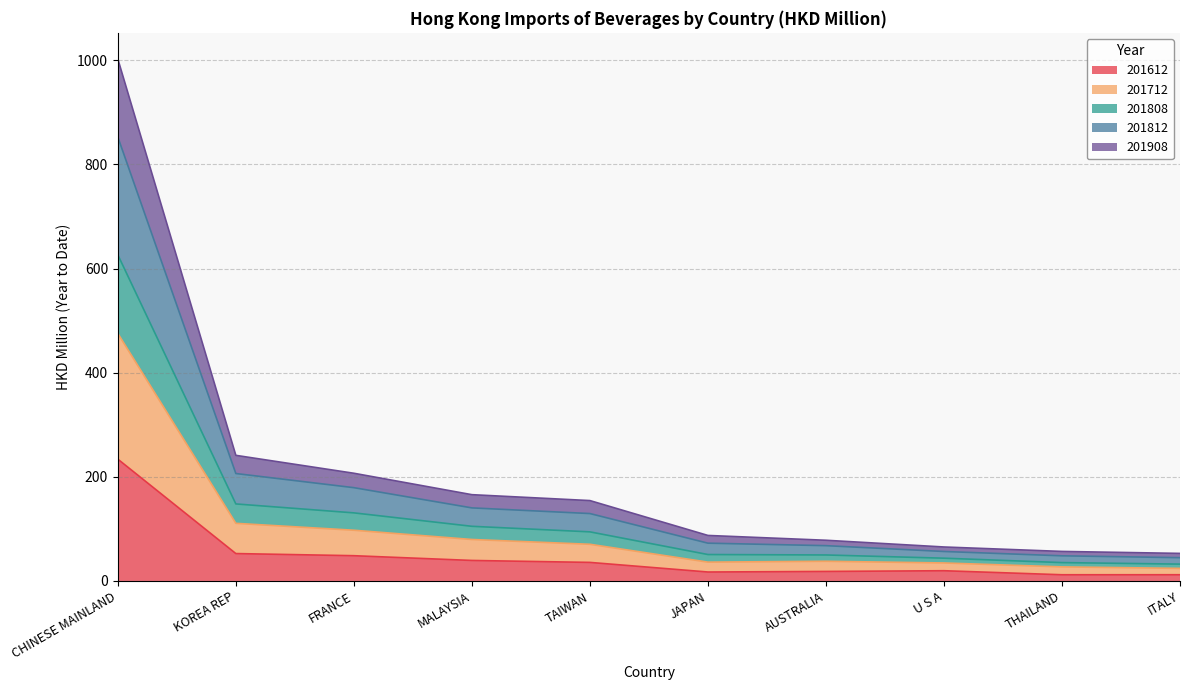

At which label does 201612 reach its peak?

CHINESE MAINLAND